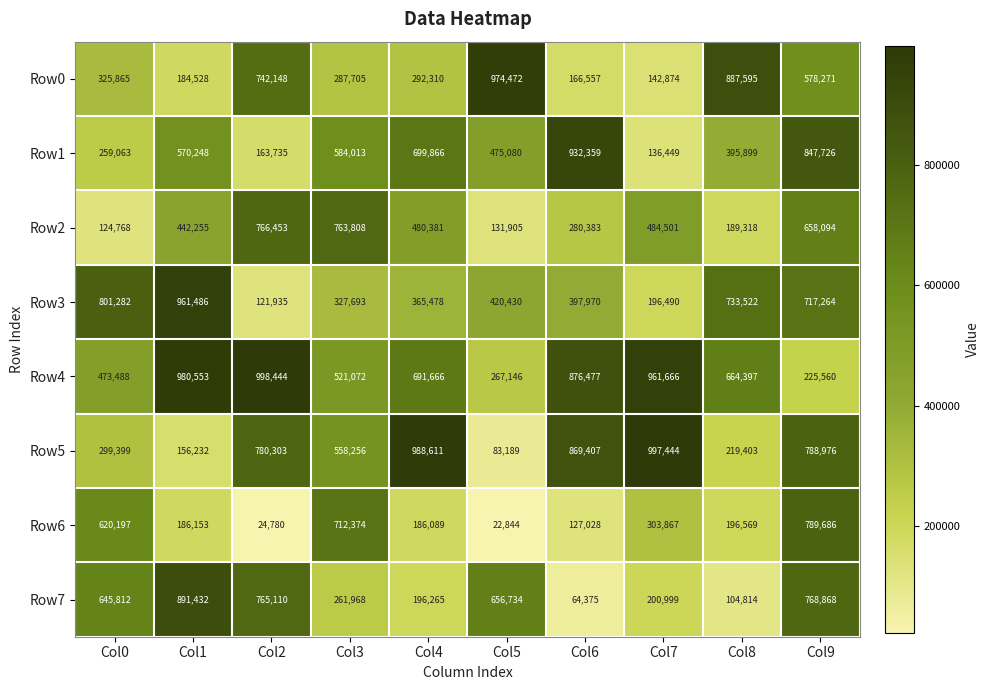

What is the difference between the Row3 values at Col4 and Col3?

37785